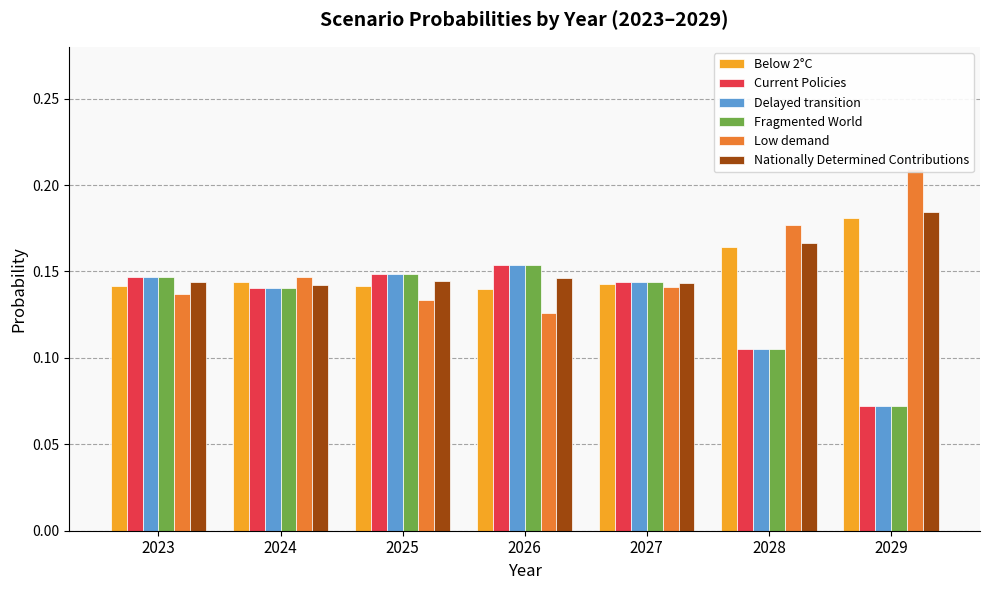

Does the chart contain stacked bars?

No